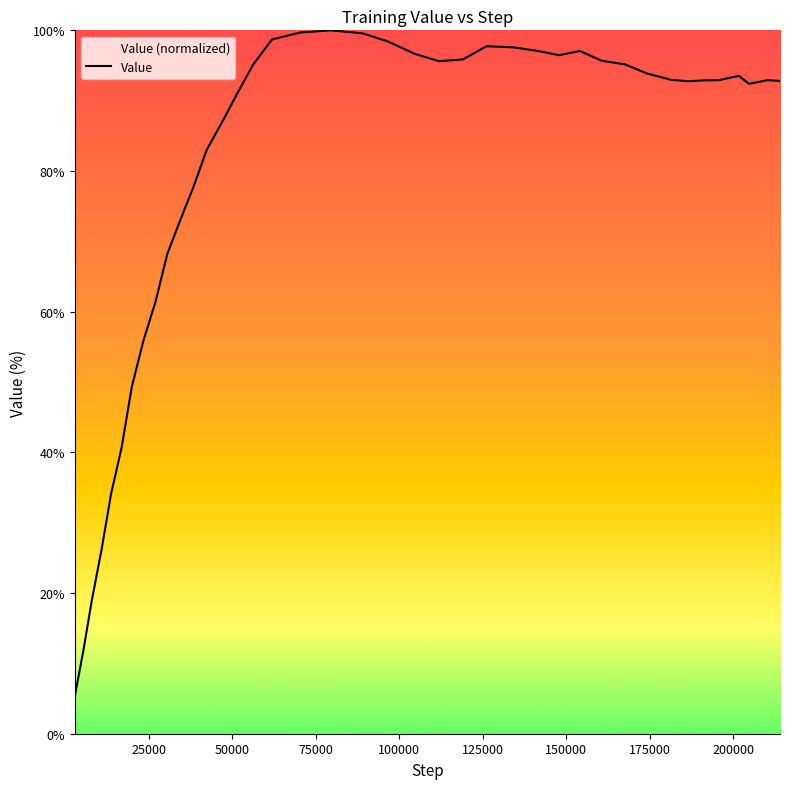

What is the minimum value shown in the chart?

5.3